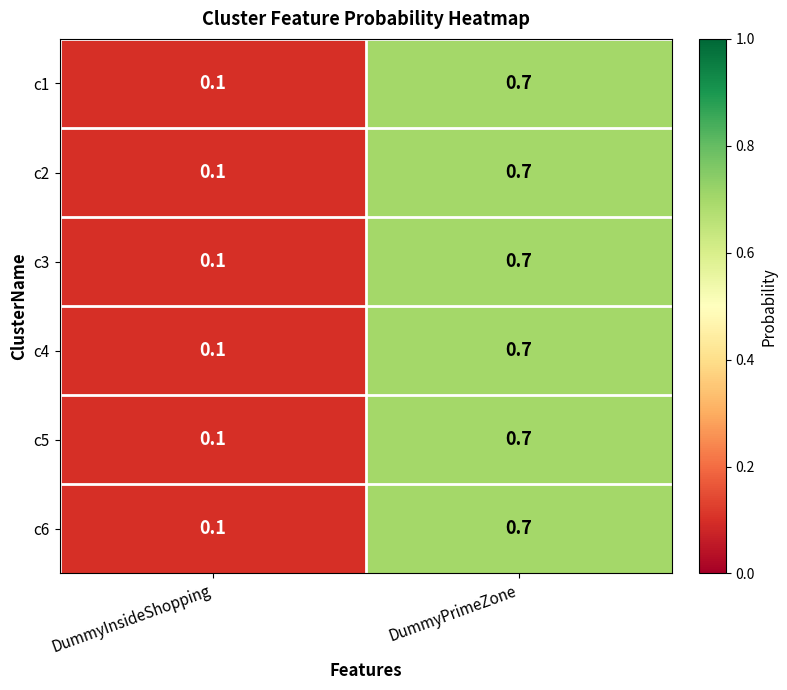

What is the greatest value displayed?

0.7